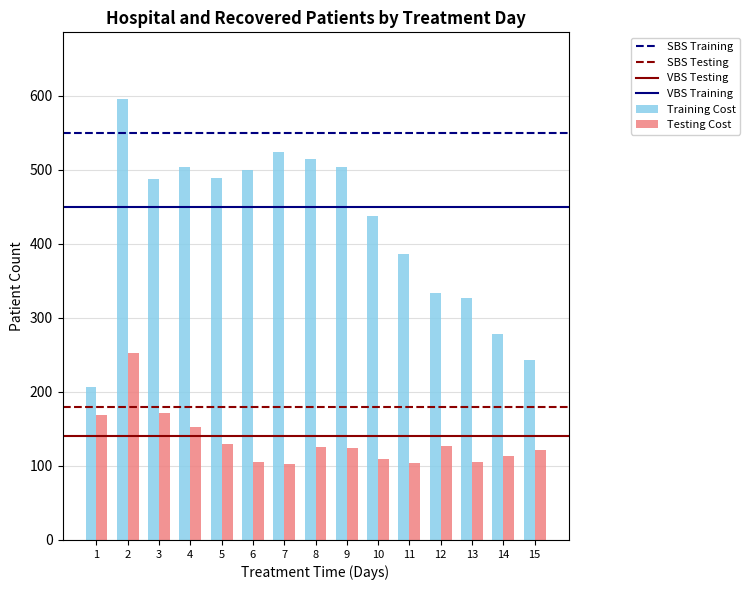

What is the average value of the Training Cost series?

422